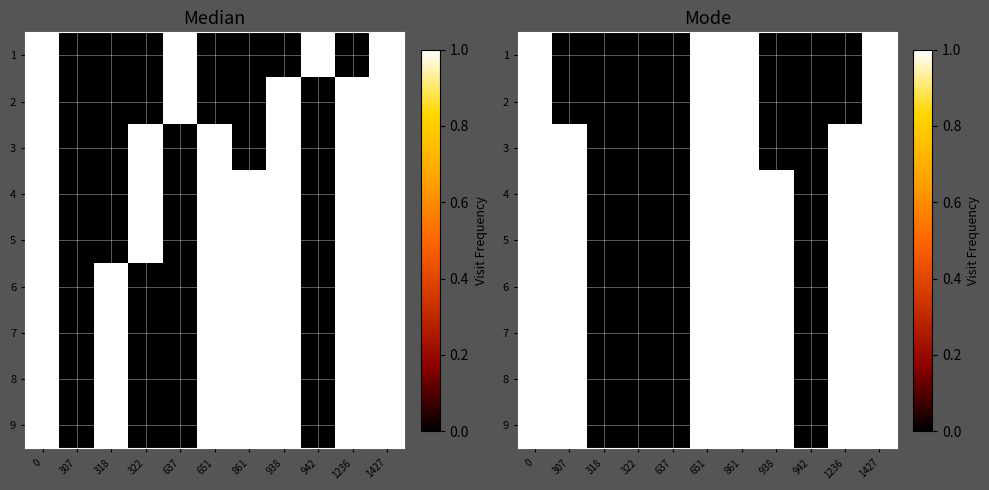

What is the difference between the maximum and second lowest values in the row_1 series?

1